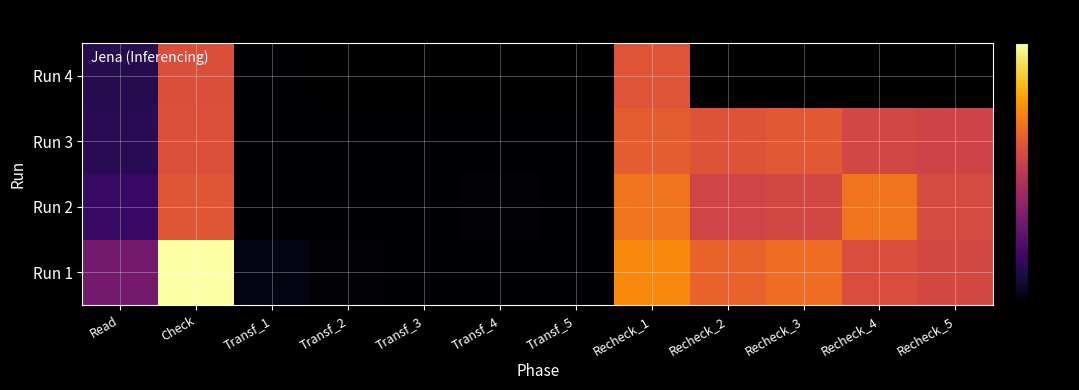

The value of Run 1 at Recheck_2 is 1730060855. True or false?

False